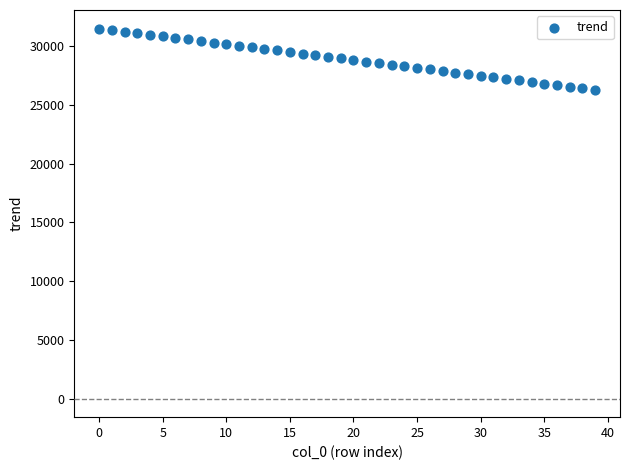

What is the range of Y values (max minus min)?

5225.8